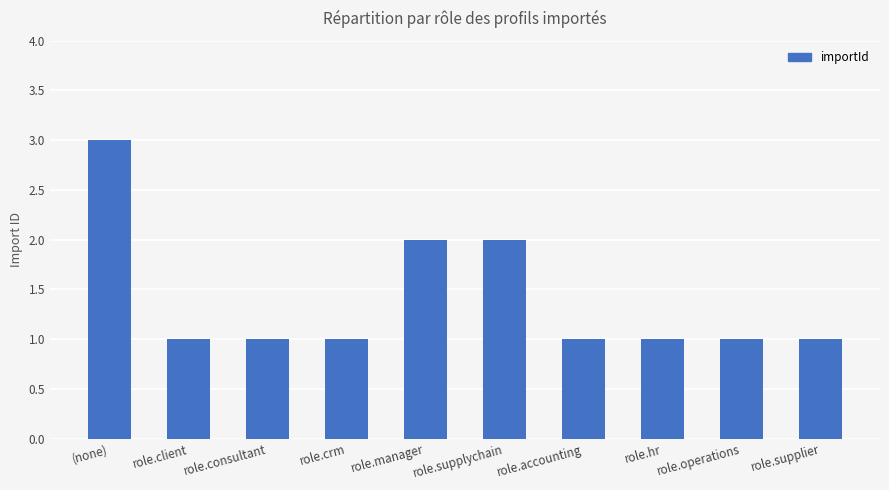

What is the ratio of the value at role.client to the value at role.manager?

0.5